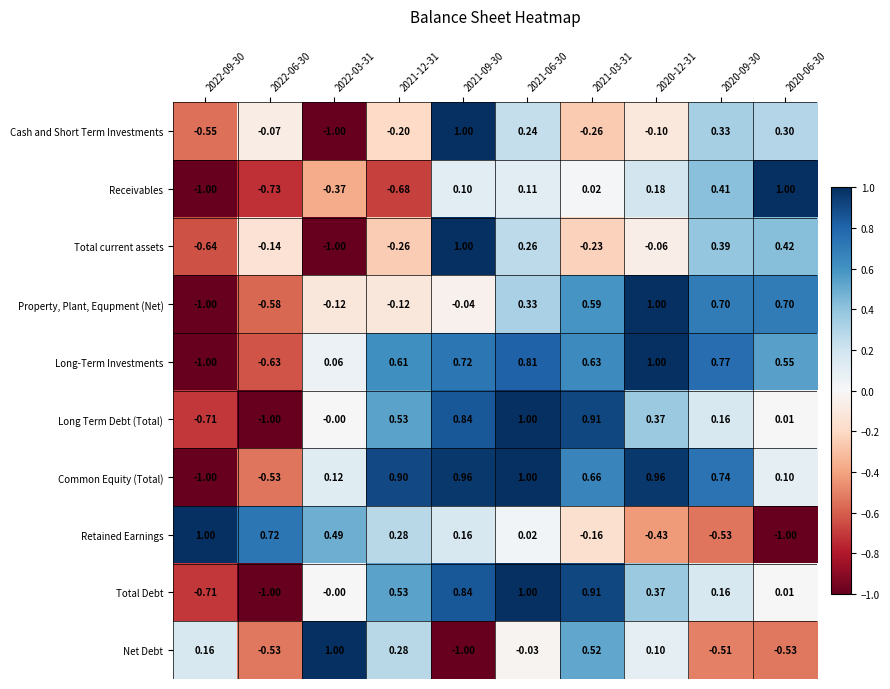

Which series has the largest total across all categories?

Common Equity (Total)